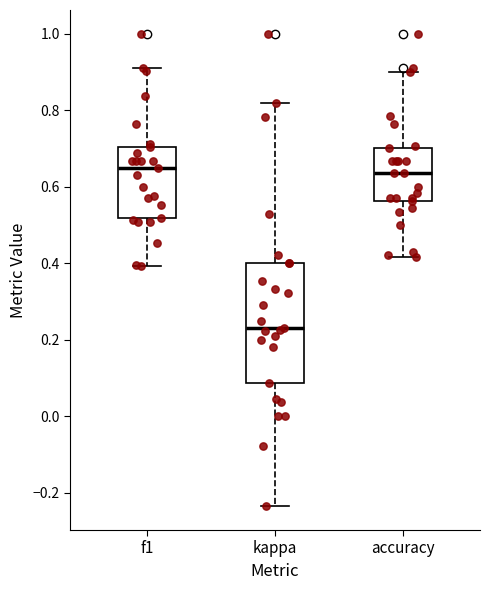

Where does the lower whisker of the box for accuracy end on the y-axis? The values are not printed on the chart, so give them approximately, as read against the axis.

0.42